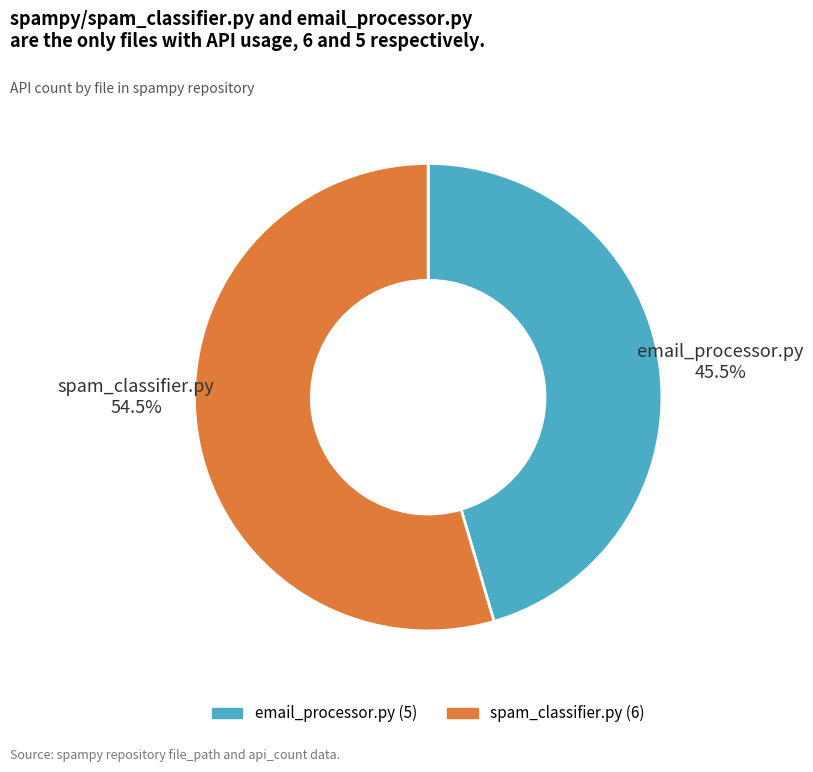

Which category has the biggest portion of the pie?

spampy/spam_classifier.py